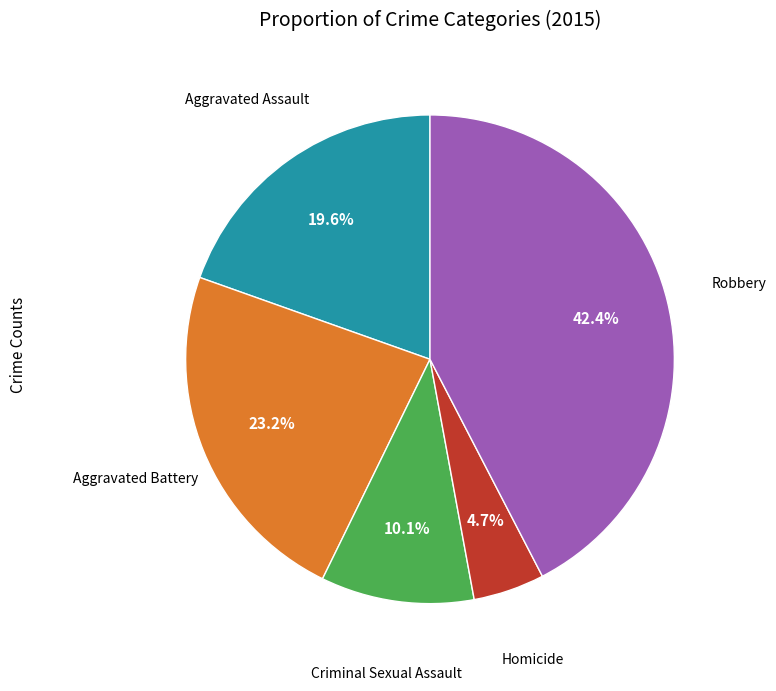

Is there a majority slice in this chart?

No